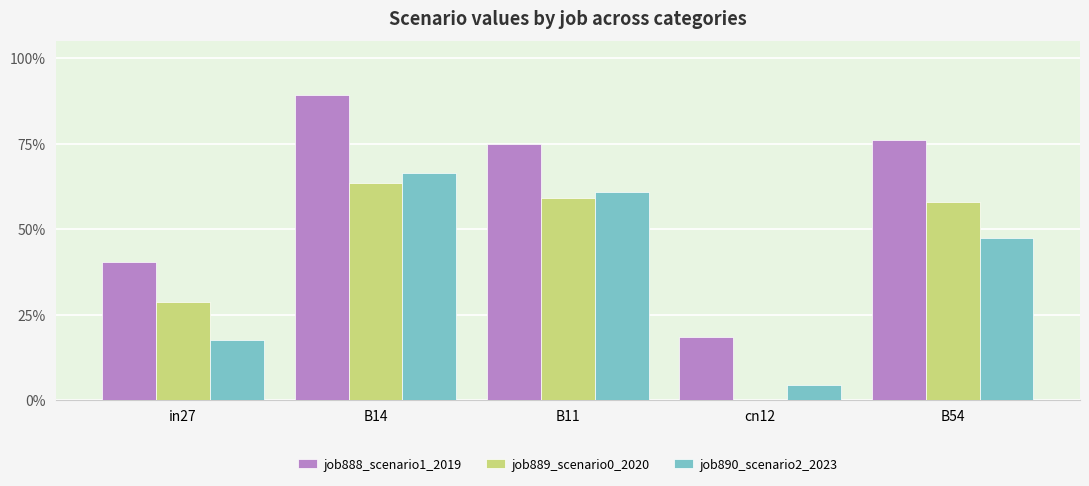

What is the value of the job890_scenario2_2023 bar at the 1st from the left?

0.2